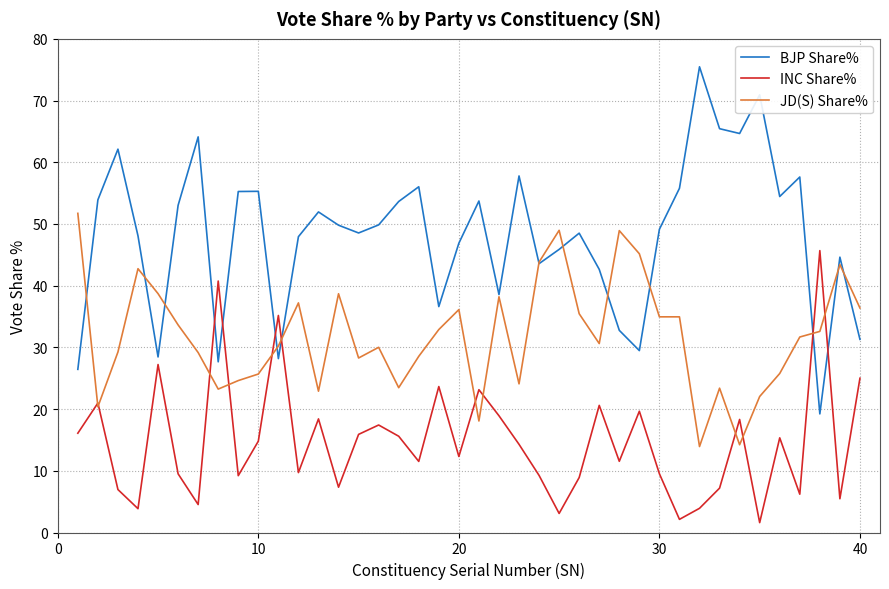

At how many categories does at least one series exceed 26?

40